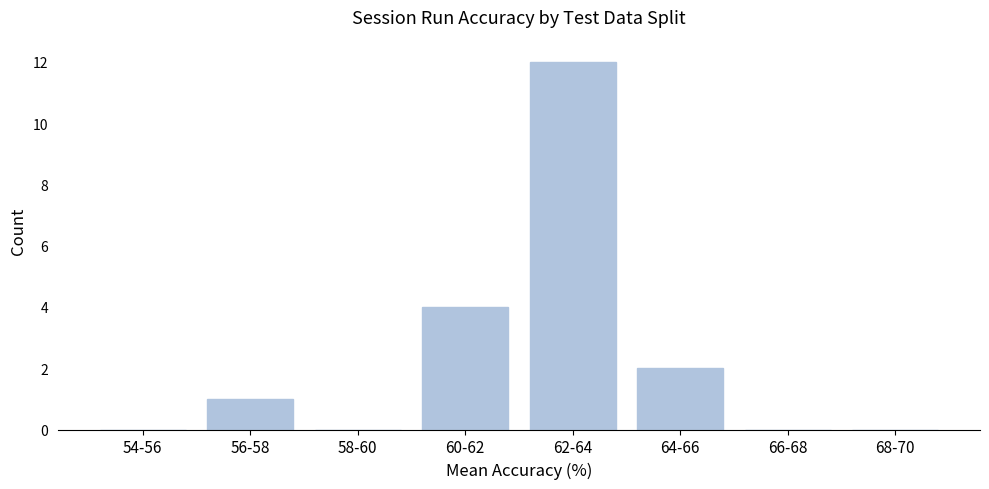

Reading left to right, what are all the values shown in this chart?

54-56=0	56-58=1	58-60=0	60-62=4	62-64=12	64-66=2	66-68=0	68-70=0